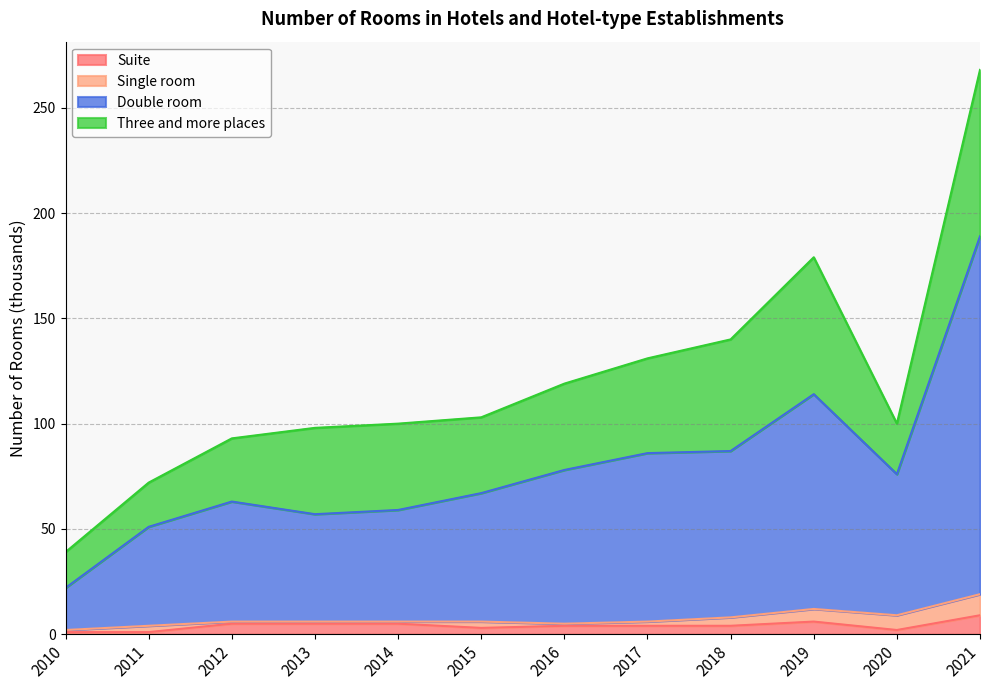

The Suite series shows 5 at 2013. True or false?

True